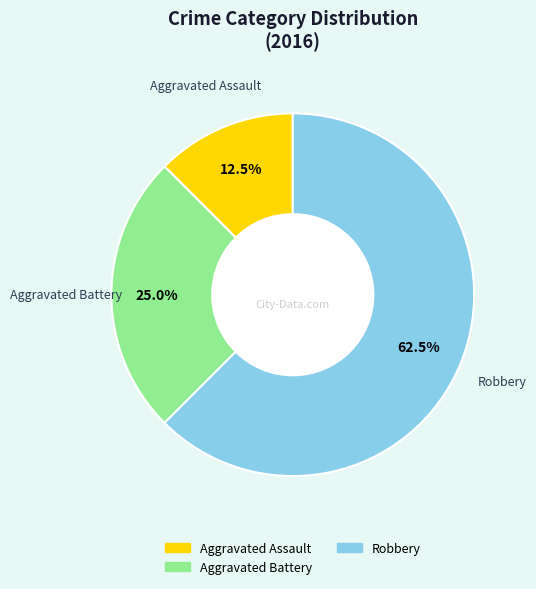

How many segments does this pie chart have?

3